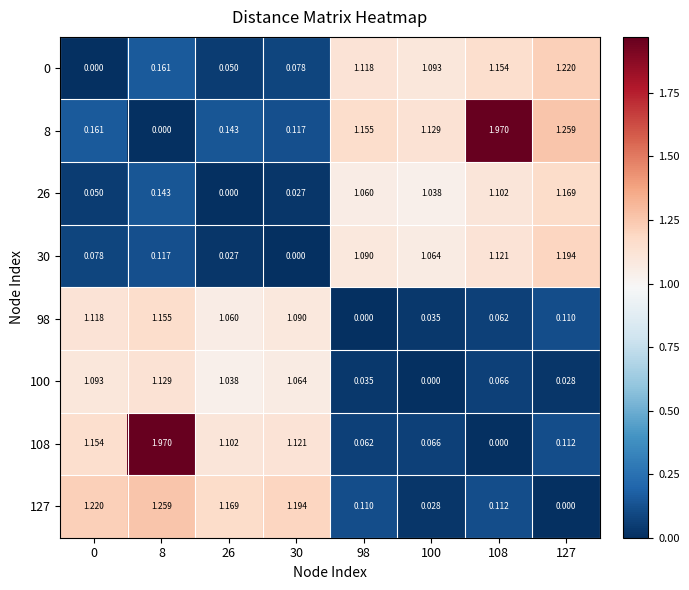

Count the number of data series in this chart.

8